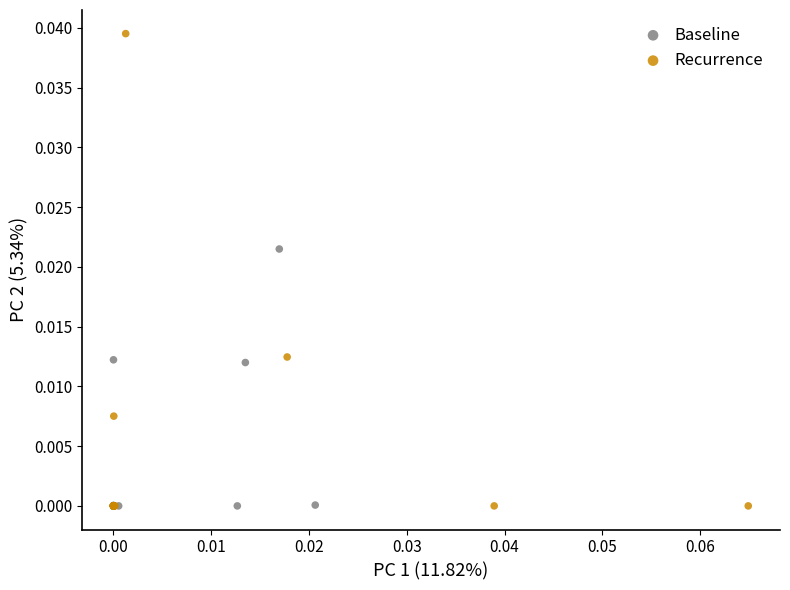

Which series has the largest Y range (max minus min)?

Recurrence